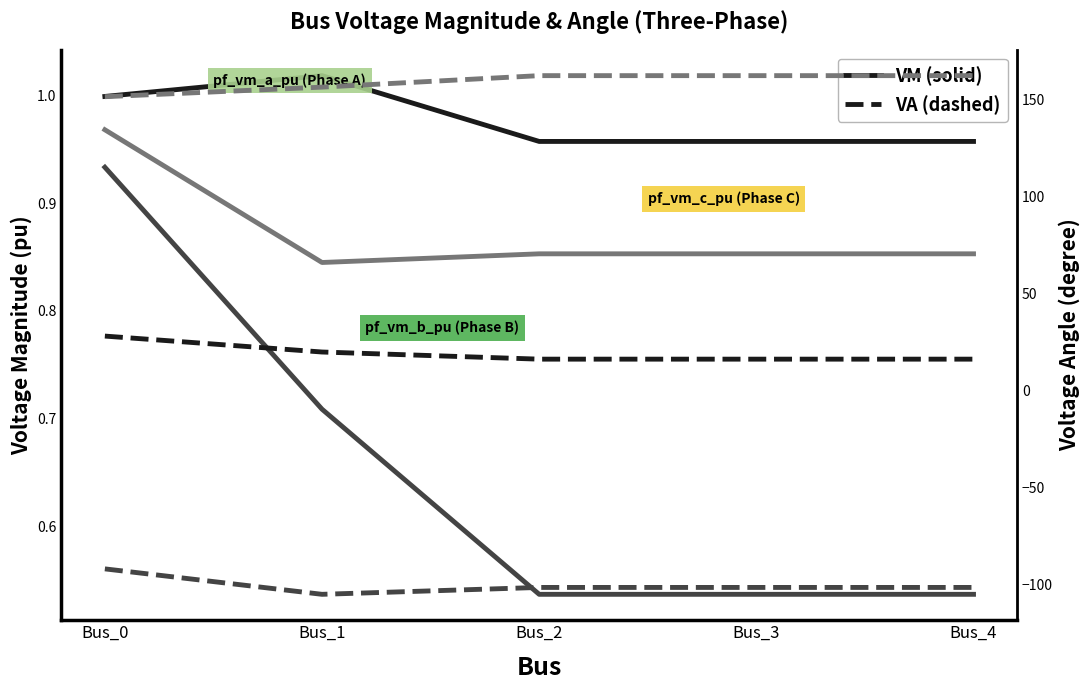

Is this an area chart (filled region under the line)?

No